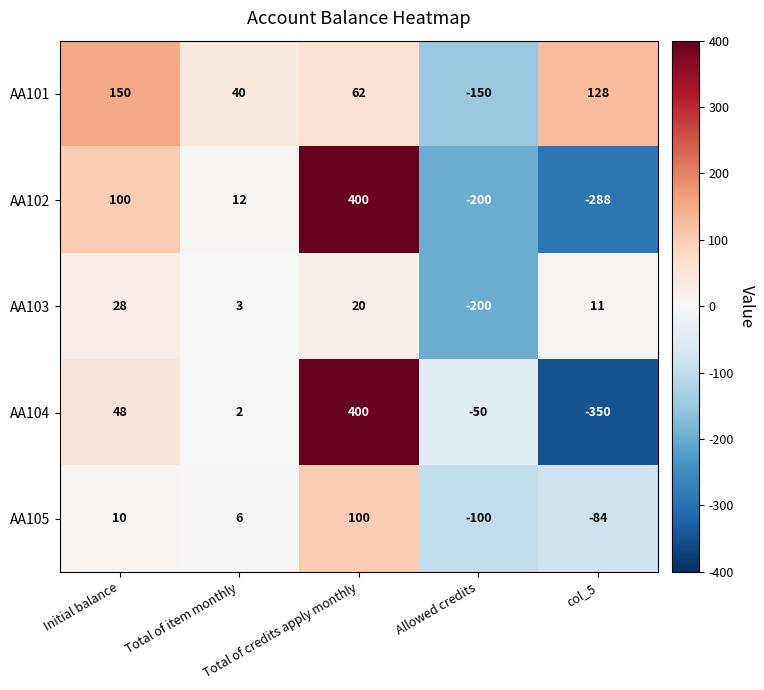

What is the lowest value of the AA102 series?

-288